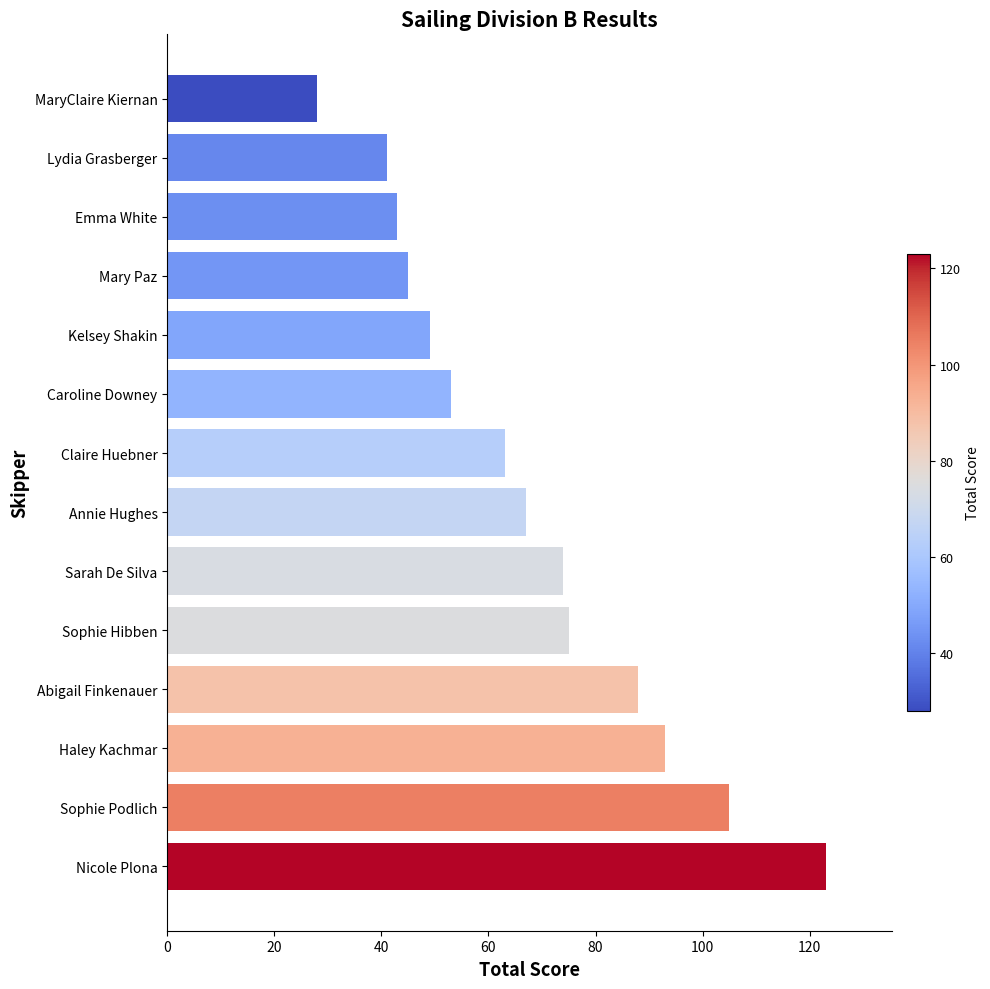

Reading bottom to top, extract all data points from this chart.

123	105	93	88	75	74	67	63	53	49	45	43	41	28